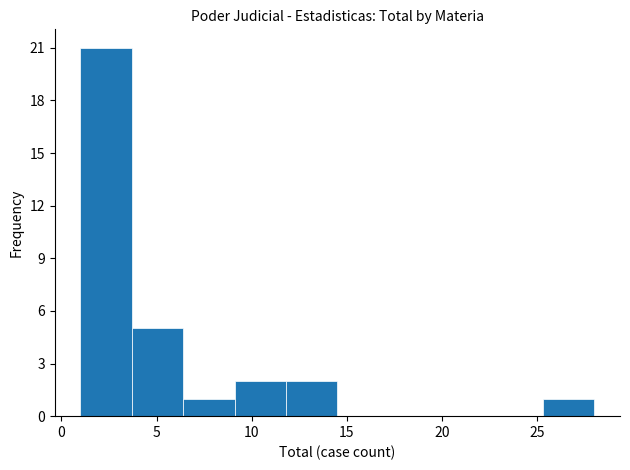

Which range on the x-axis has the tallest bar?

1.0 to 3.7